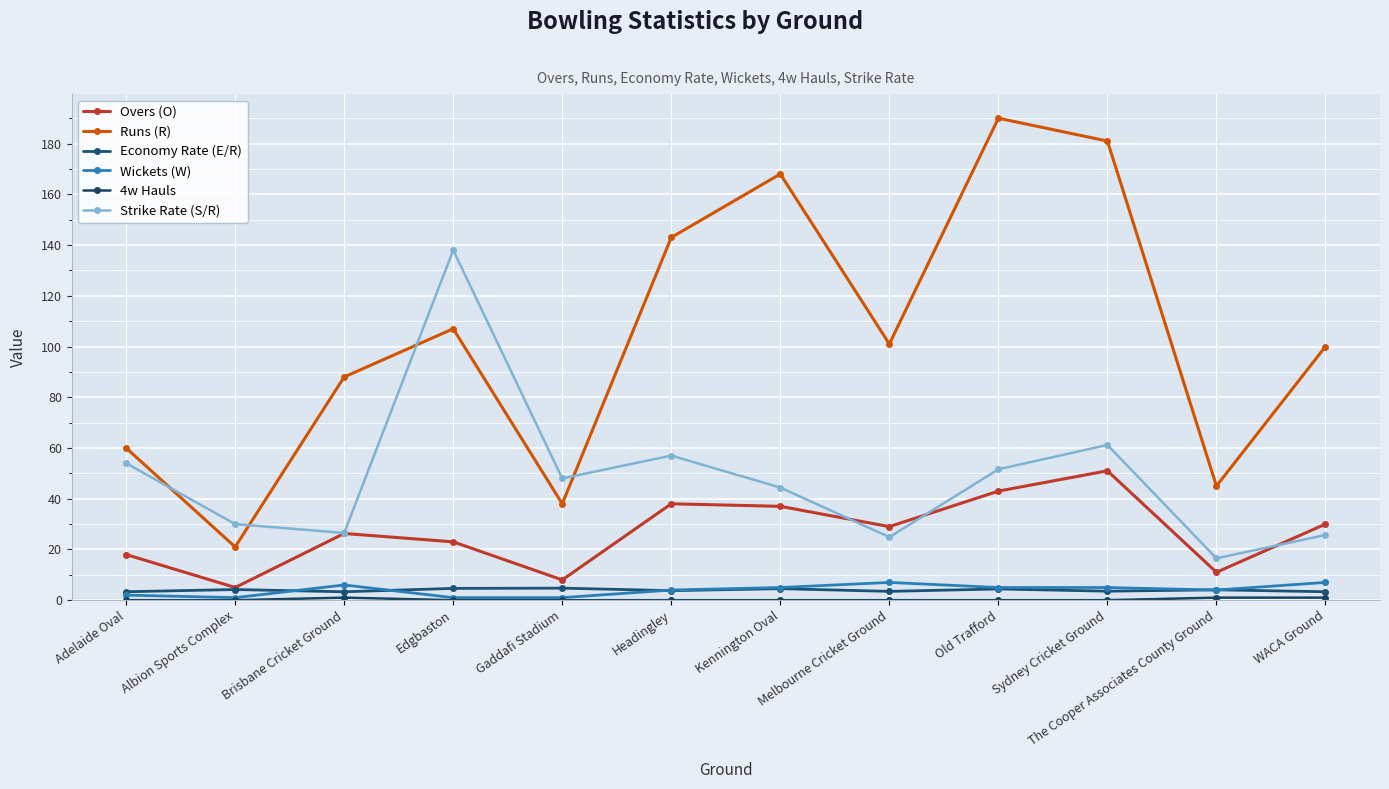

True or false: Wickets (W) and Overs (O) cross at least once.

False